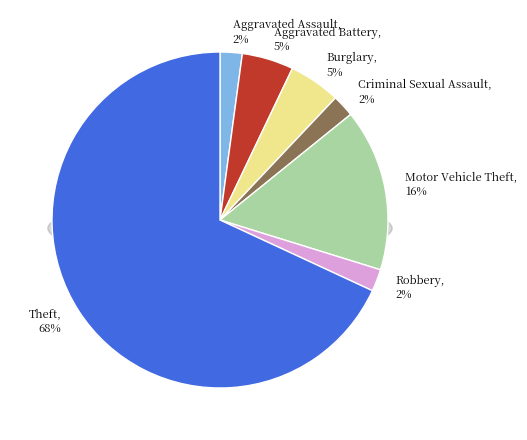

Between Robbery and Motor Vehicle Theft, which is larger?

Motor Vehicle Theft